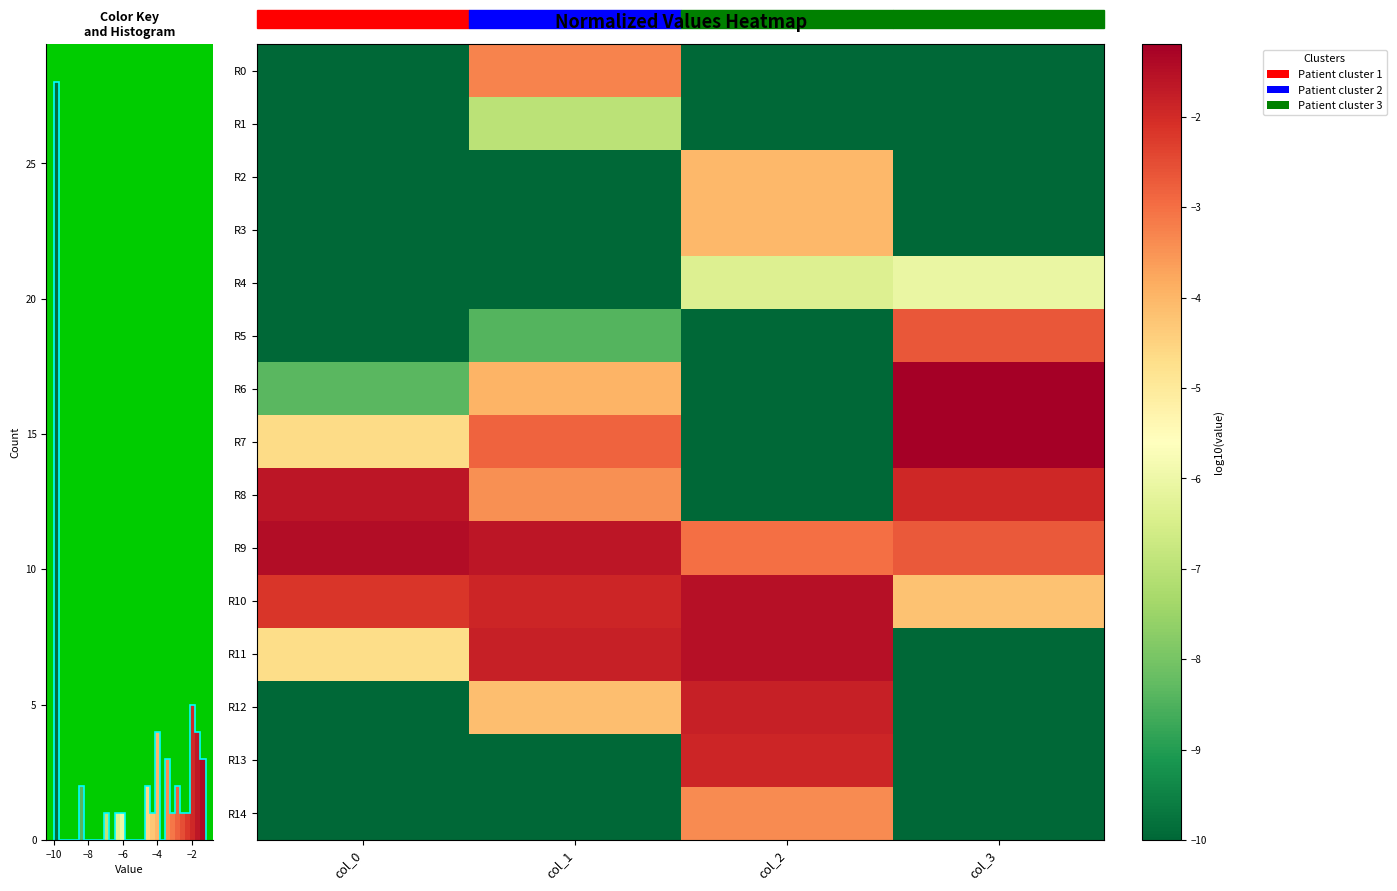

How many R9 values are between -2 and -1?

2